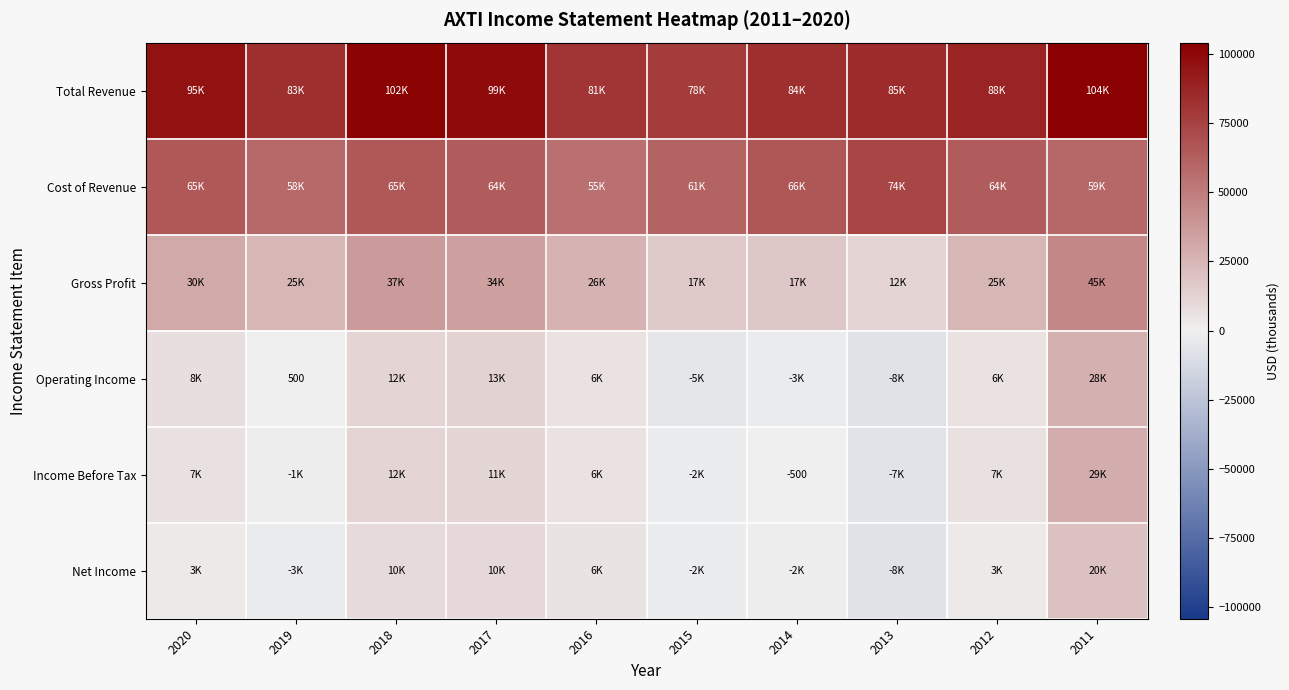

Is it true that Operating Income equals -8744 at 2015?

False